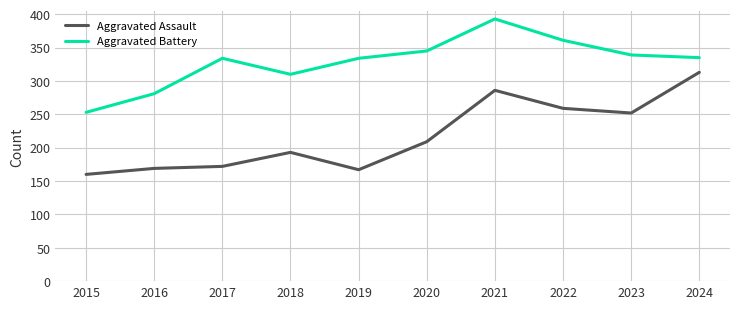

True or false: Aggravated Battery and Aggravated Assault cross at least once.

False